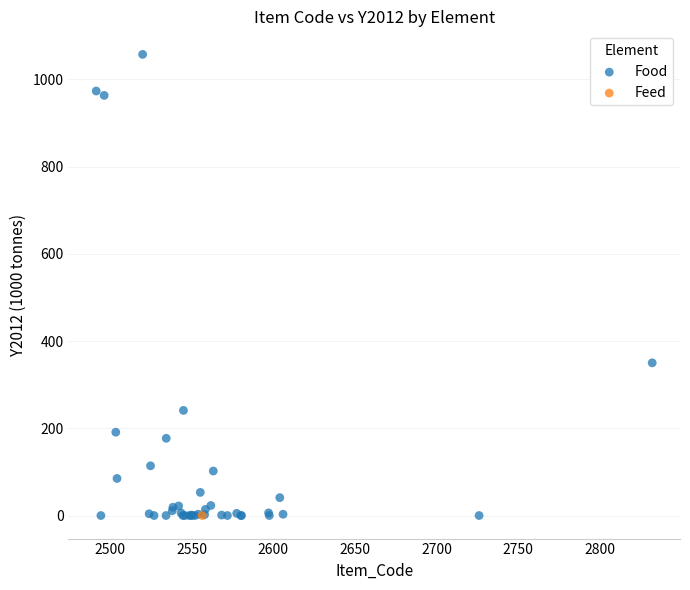

What are all the series names shown in the legend?

Food, Feed